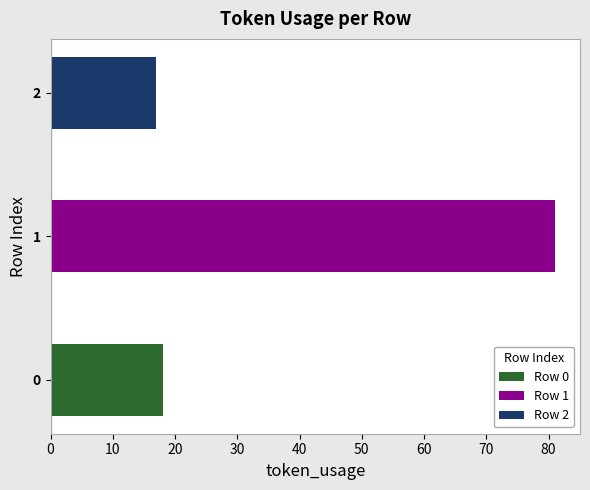

What is the ratio of the value at 1 to the value at 0?

4.5